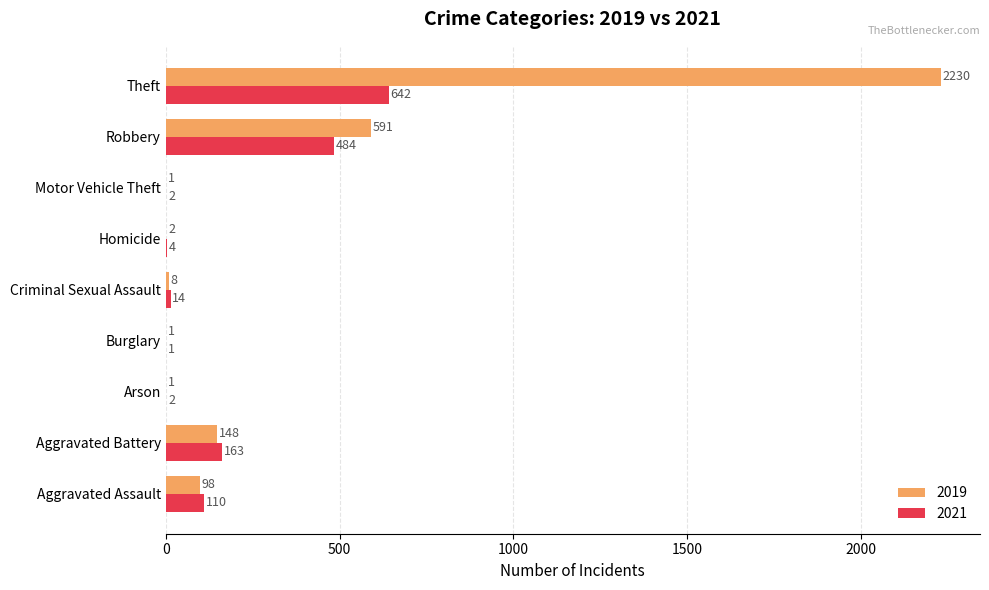

How many series are shown in this chart?

2